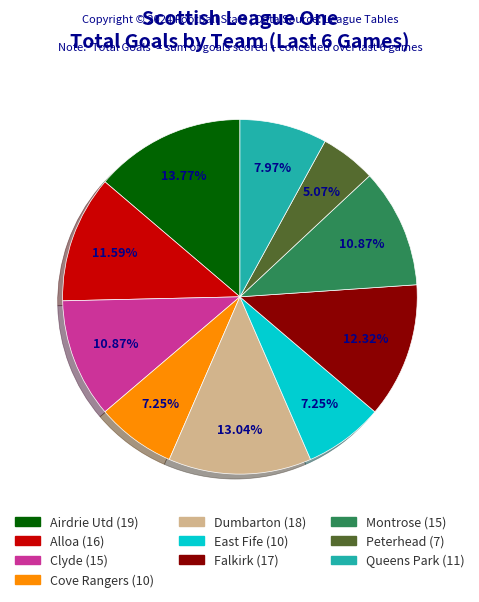

To the nearest percent, what is the difference between the largest and smallest slice percentages?

9%